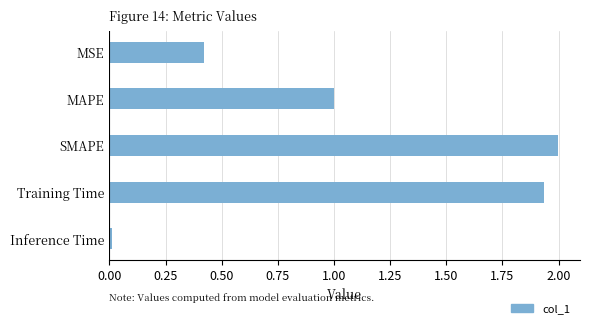

What is the average value?

1.1